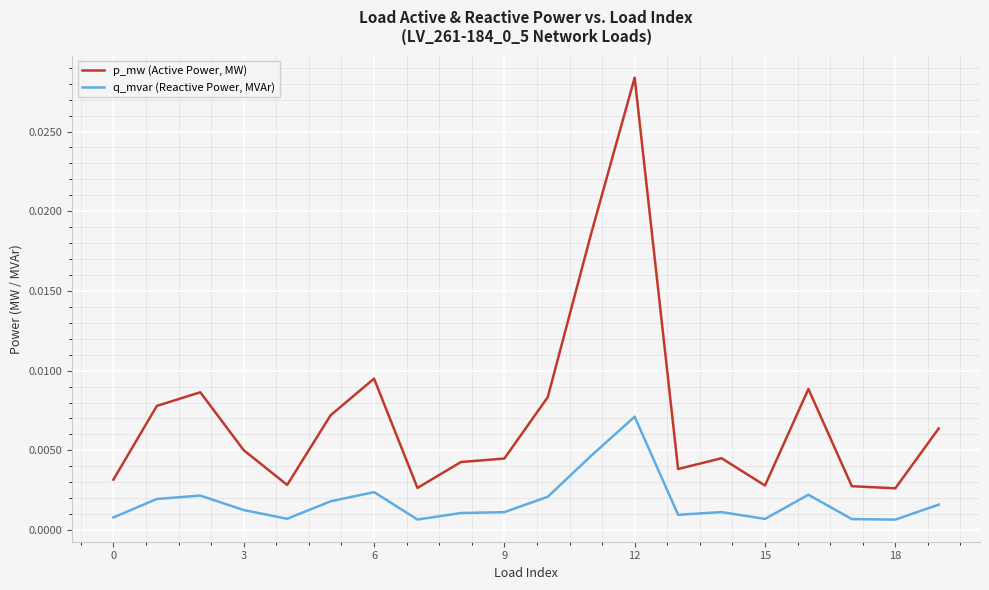

True or false: q_mvar (Reactive Power, MVAr) and p_mw (Active Power, MW) cross at least once.

False